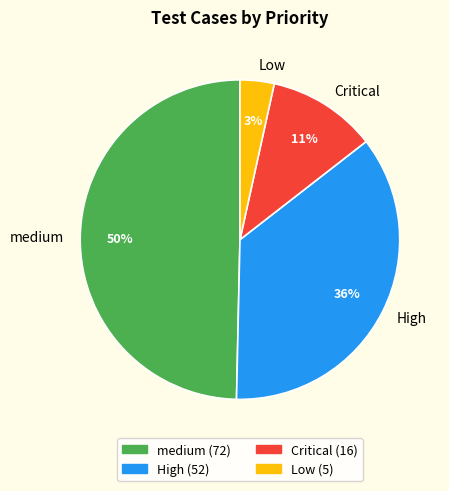

To the nearest percent, what is the average slice percentage?

25%